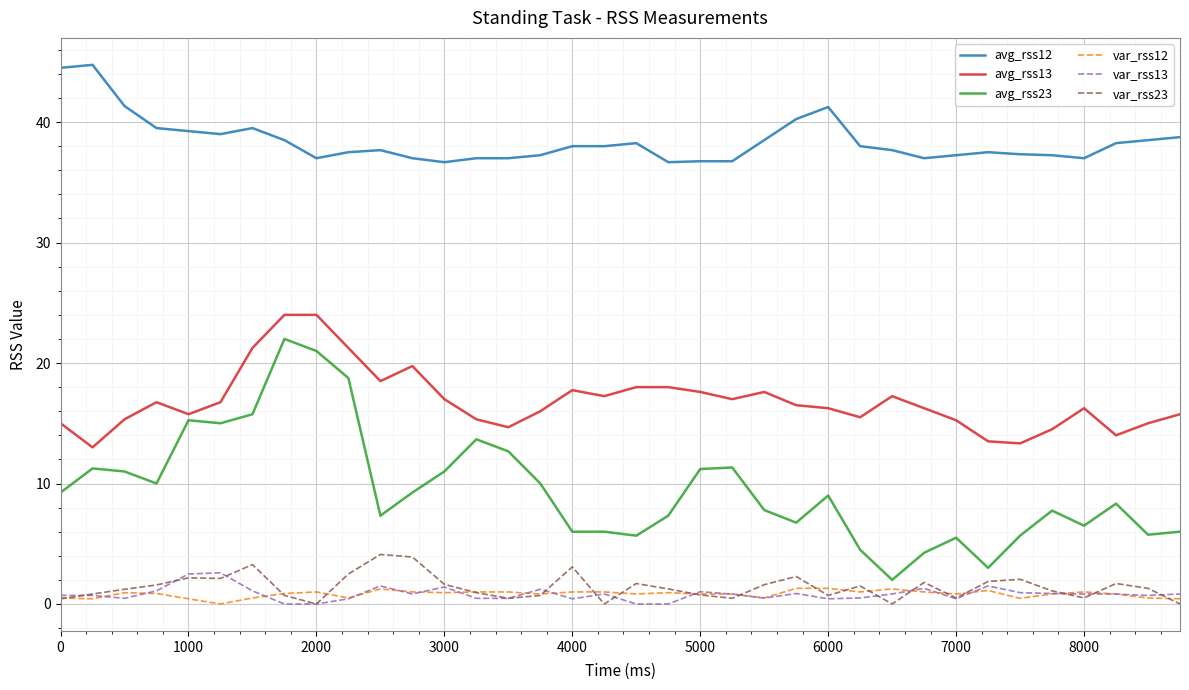

What is the maximum value for var_rss23?

4.1